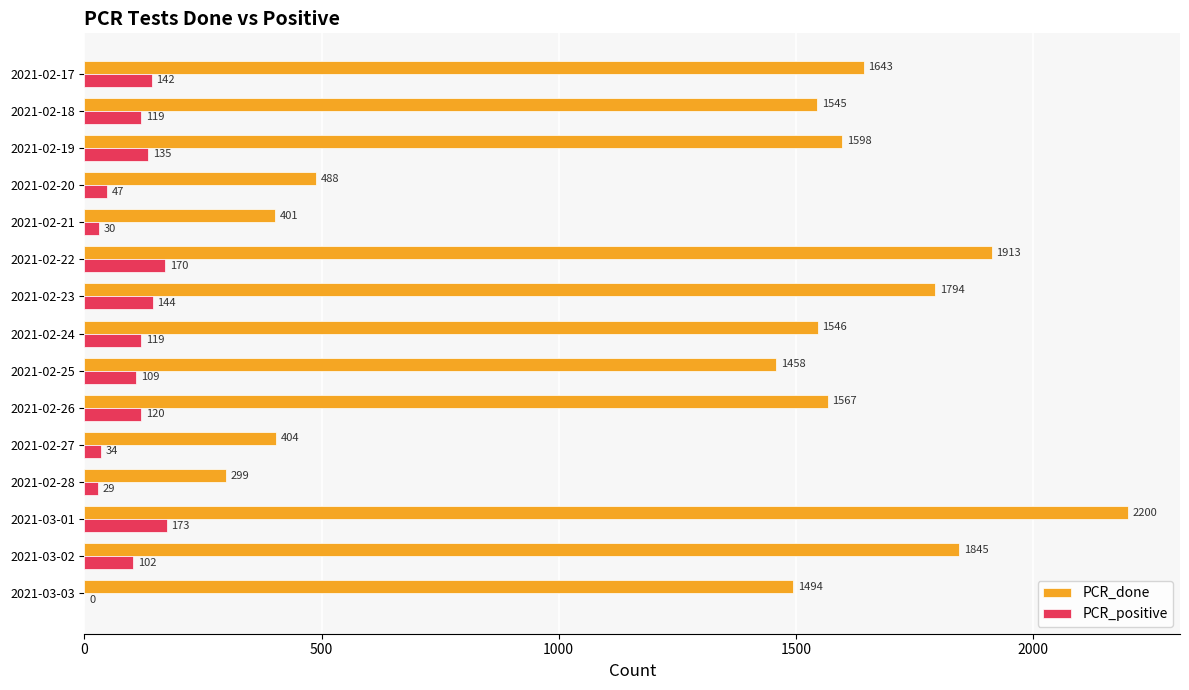

The value of PCR_positive at 2021-02-26 is 45. True or false?

False